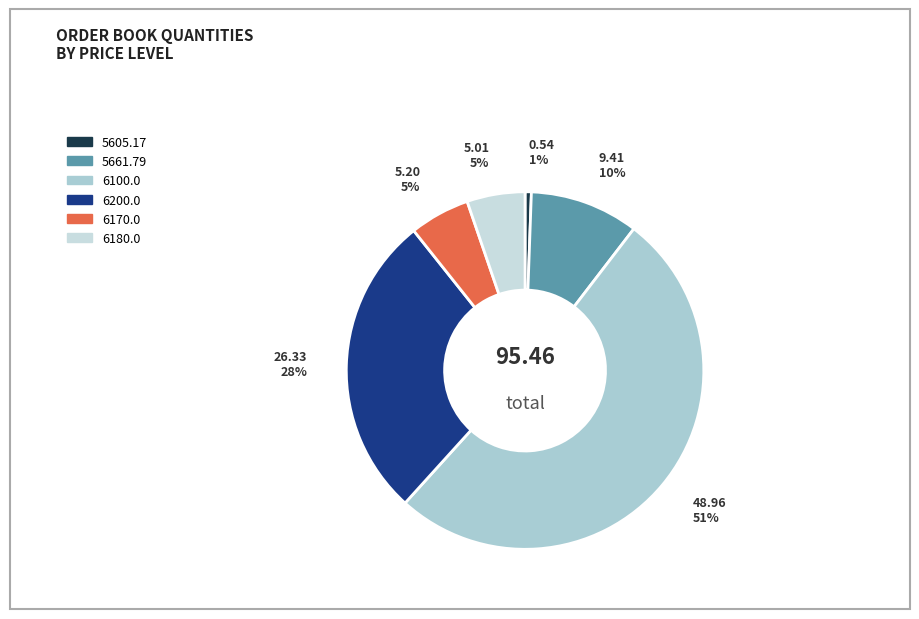

Which category accounts for the majority?

6100.0